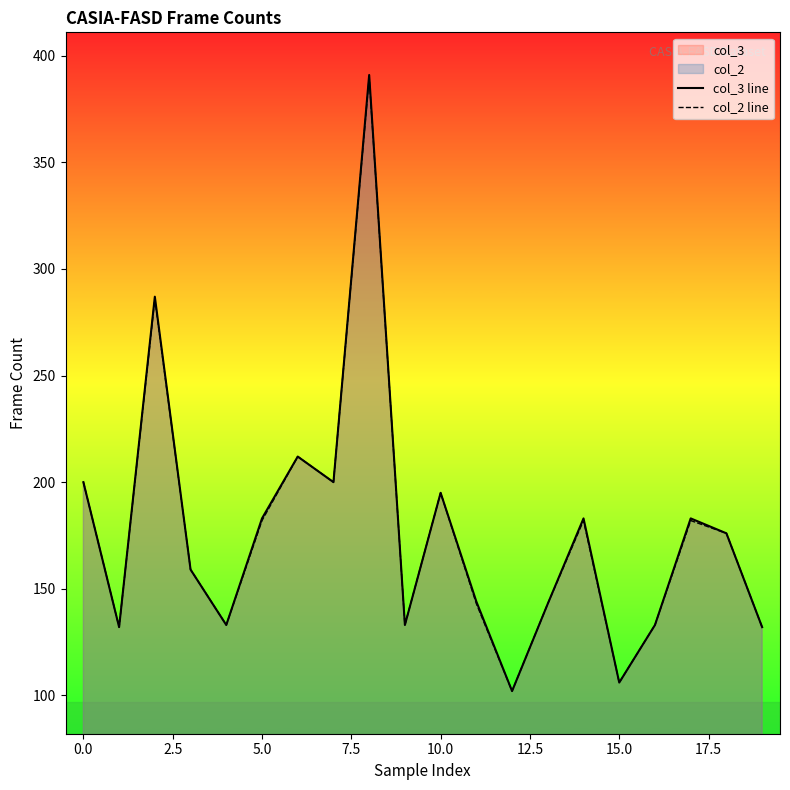

What is the sum of all col_3 line values?

3527